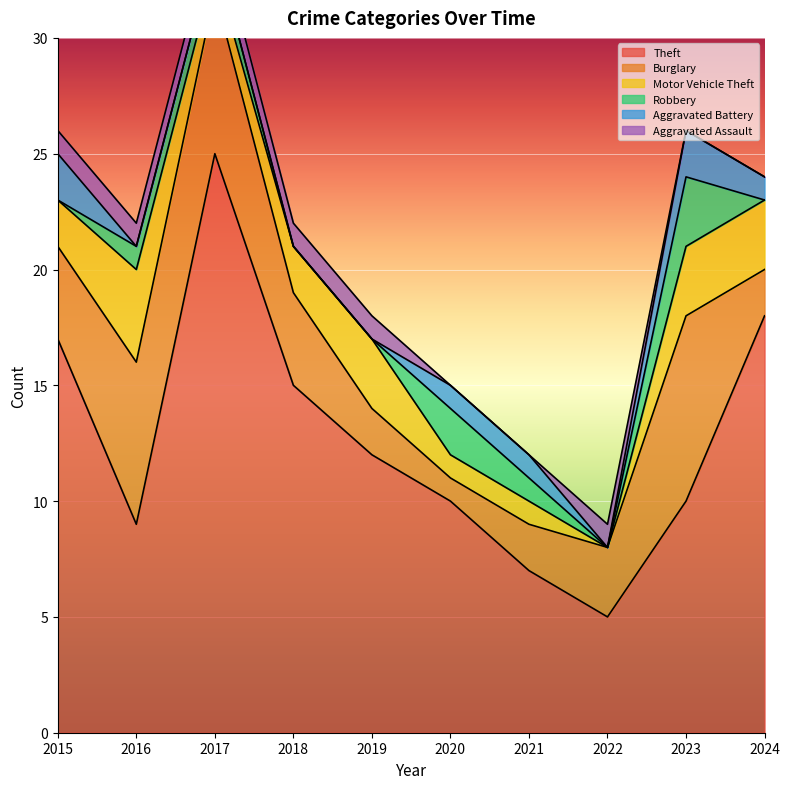

Read the Burglary value at 2015.

4